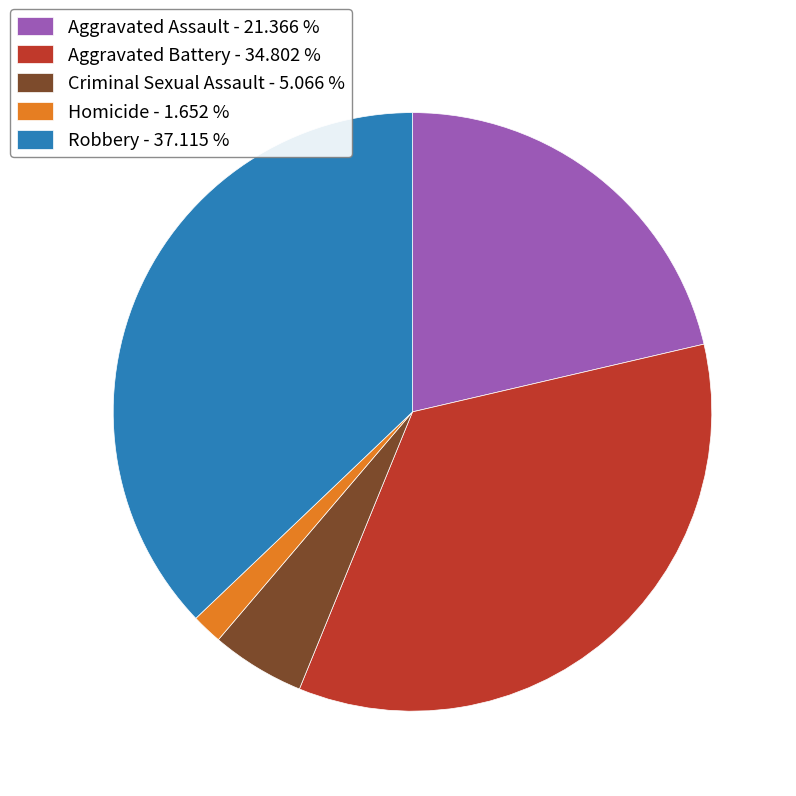

Which category has the smallest portion of the pie?

Homicide